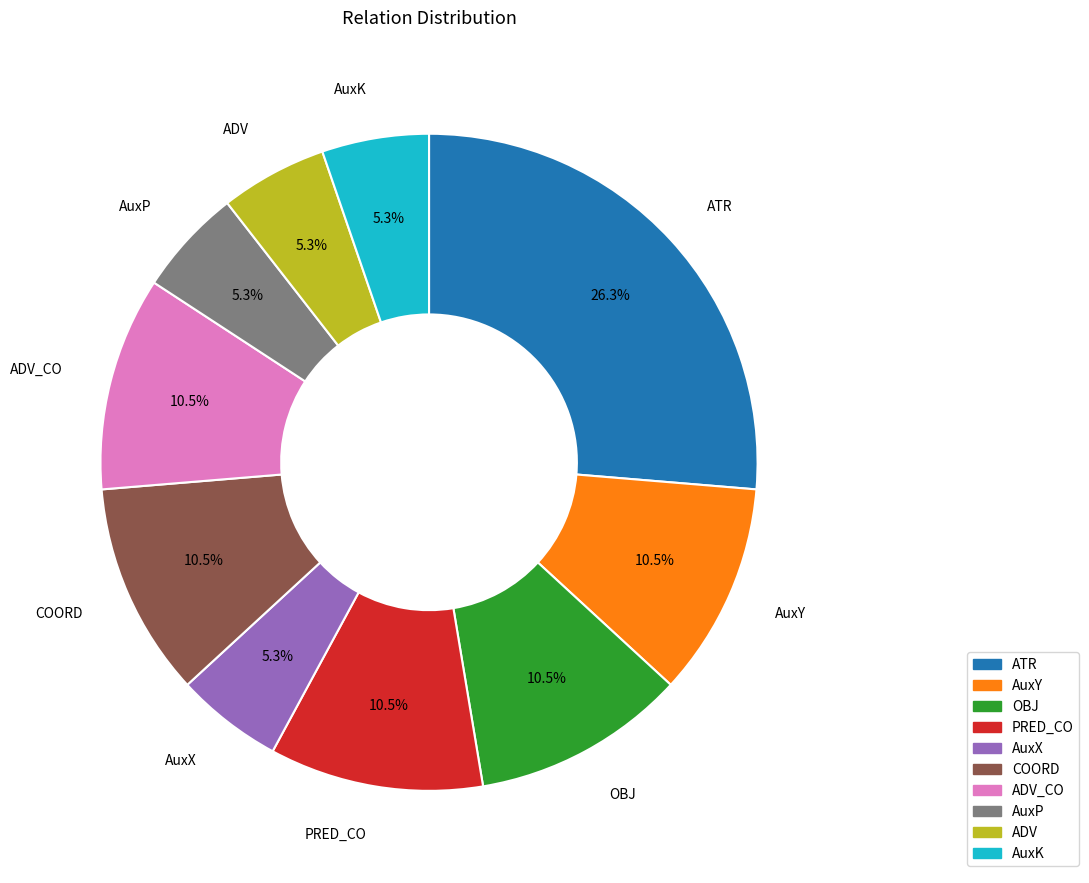

Does any single category account for the majority?

No